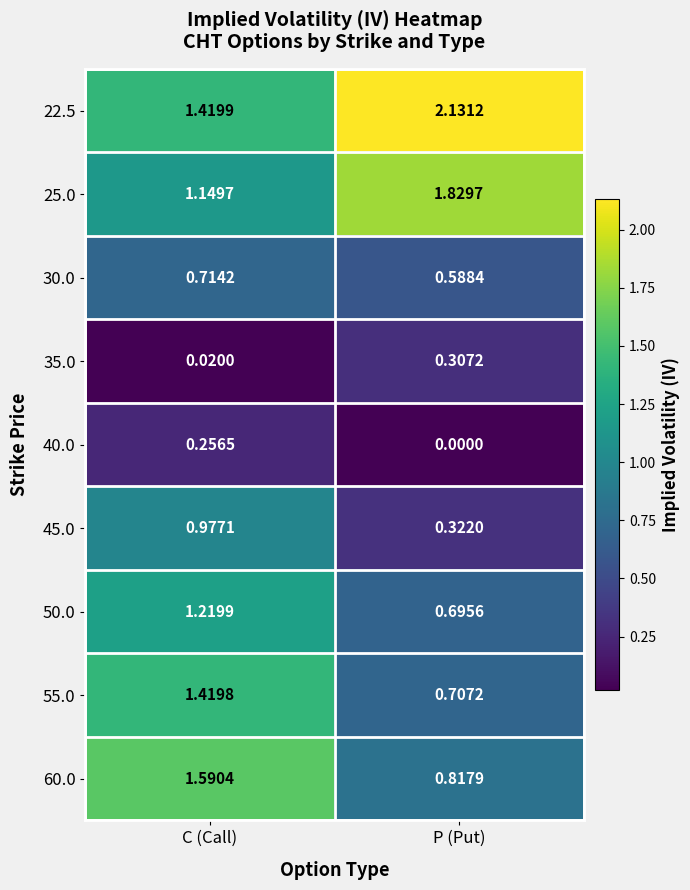

Which category has the highest value across all series?

P (Put)